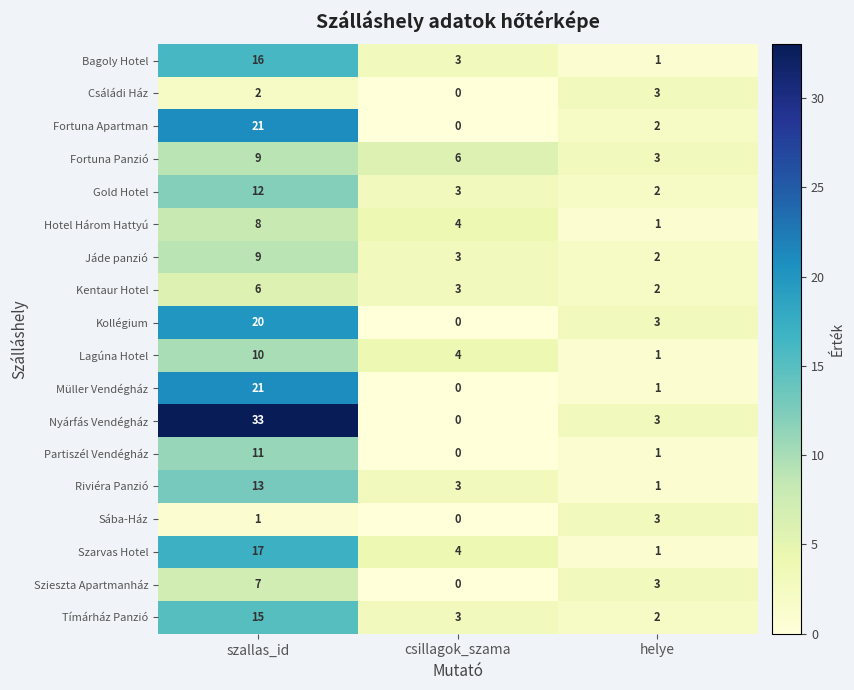

What is the total value across all series at szallas_id?

231